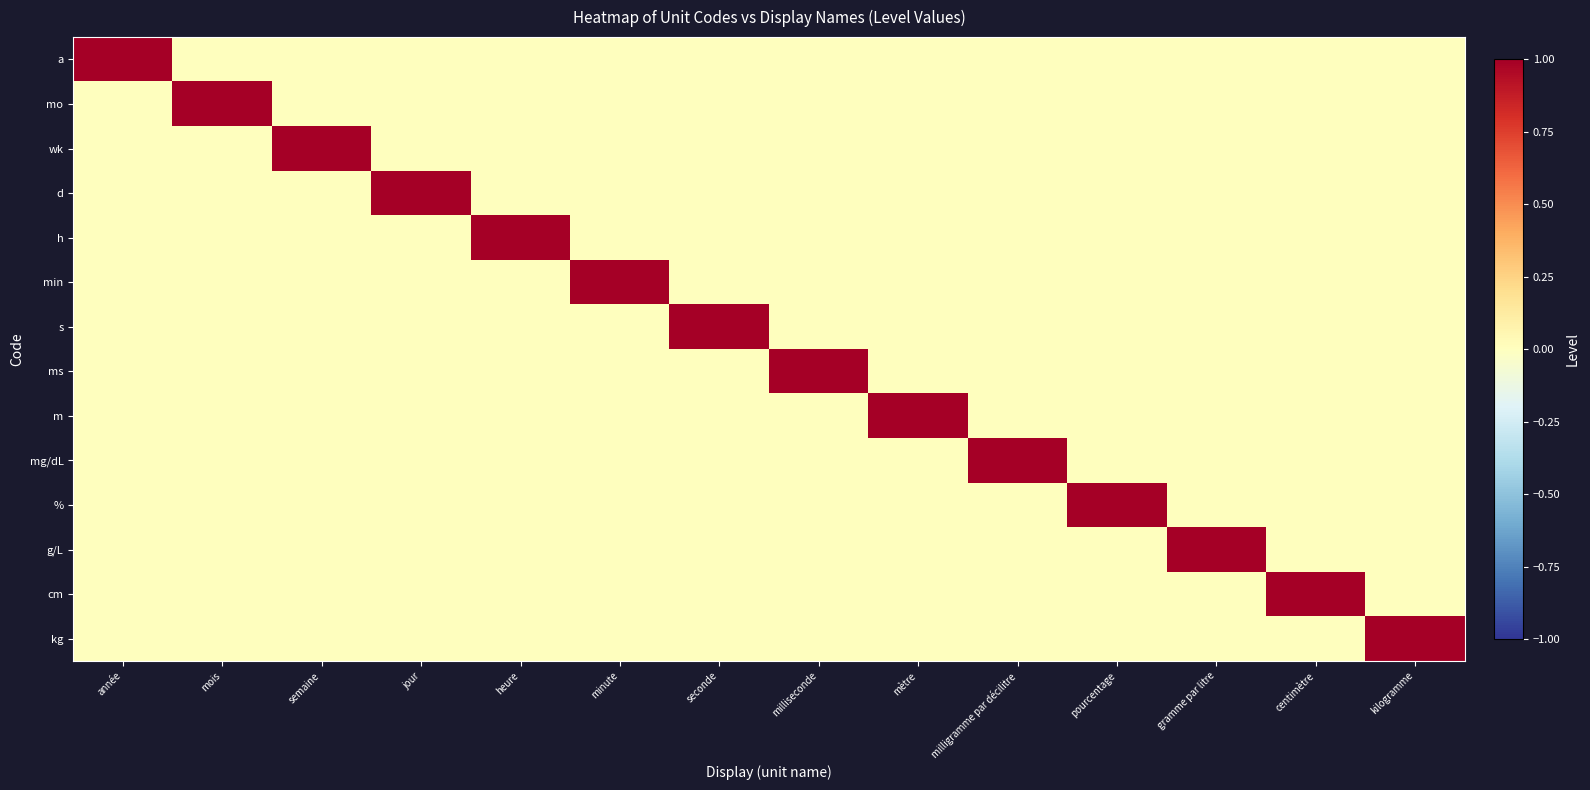

Reading left to right, transcribe all the data shown in this chart.

a: année=1	mois=0	semaine=0	jour=0	heure=0	minute=0	seconde=0	milliseconde=0	mètre=0	milligramme par décilitre=0	pourcentage=0	gramme par litre=0	centimètre=0	kilogramme=0
mo: année=0	mois=1	semaine=0	jour=0	heure=0	minute=0	seconde=0	milliseconde=0	mètre=0	milligramme par décilitre=0	pourcentage=0	gramme par litre=0	centimètre=0	kilogramme=0
wk: année=0	mois=0	semaine=1	jour=0	heure=0	minute=0	seconde=0	milliseconde=0	mètre=0	milligramme par décilitre=0	pourcentage=0	gramme par litre=0	centimètre=0	kilogramme=0
d: année=0	mois=0	semaine=0	jour=1	heure=0	minute=0	seconde=0	milliseconde=0	mètre=0	milligramme par décilitre=0	pourcentage=0	gramme par litre=0	centimètre=0	kilogramme=0
h: année=0	mois=0	semaine=0	jour=0	heure=1	minute=0	seconde=0	milliseconde=0	mètre=0	milligramme par décilitre=0	pourcentage=0	gramme par litre=0	centimètre=0	kilogramme=0
min: année=0	mois=0	semaine=0	jour=0	heure=0	minute=1	seconde=0	milliseconde=0	mètre=0	milligramme par décilitre=0	pourcentage=0	gramme par litre=0	centimètre=0	kilogramme=0
s: année=0	mois=0	semaine=0	jour=0	heure=0	minute=0	seconde=1	milliseconde=0	mètre=0	milligramme par décilitre=0	pourcentage=0	gramme par litre=0	centimètre=0	kilogramme=0
ms: année=0	mois=0	semaine=0	jour=0	heure=0	minute=0	seconde=0	milliseconde=1	mètre=0	milligramme par décilitre=0	pourcentage=0	gramme par litre=0	centimètre=0	kilogramme=0
m: année=0	mois=0	semaine=0	jour=0	heure=0	minute=0	seconde=0	milliseconde=0	mètre=1	milligramme par décilitre=0	pourcentage=0	gramme par litre=0	centimètre=0	kilogramme=0
mg/dL: année=0	mois=0	semaine=0	jour=0	heure=0	minute=0	seconde=0	milliseconde=0	mètre=0	milligramme par décilitre=1	pourcentage=0	gramme par litre=0	centimètre=0	kilogramme=0
%: année=0	mois=0	semaine=0	jour=0	heure=0	minute=0	seconde=0	milliseconde=0	mètre=0	milligramme par décilitre=0	pourcentage=1	gramme par litre=0	centimètre=0	kilogramme=0
g/L: année=0	mois=0	semaine=0	jour=0	heure=0	minute=0	seconde=0	milliseconde=0	mètre=0	milligramme par décilitre=0	pourcentage=0	gramme par litre=1	centimètre=0	kilogramme=0
cm: année=0	mois=0	semaine=0	jour=0	heure=0	minute=0	seconde=0	milliseconde=0	mètre=0	milligramme par décilitre=0	pourcentage=0	gramme par litre=0	centimètre=1	kilogramme=0
kg: année=0	mois=0	semaine=0	jour=0	heure=0	minute=0	seconde=0	milliseconde=0	mètre=0	milligramme par décilitre=0	pourcentage=0	gramme par litre=0	centimètre=0	kilogramme=1